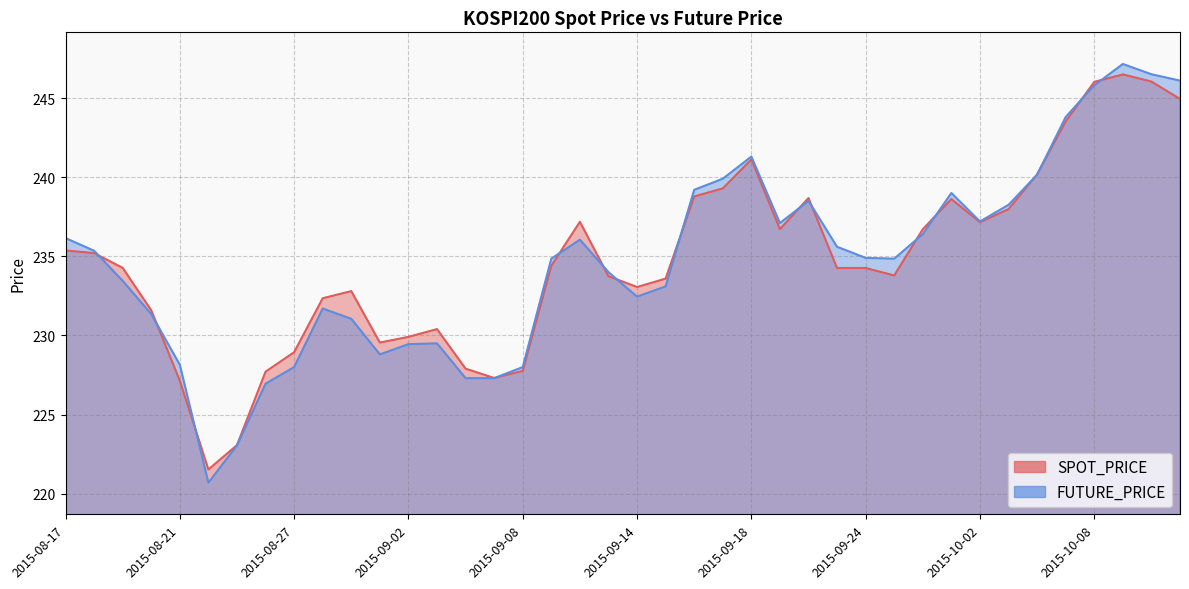

Where is SPOT_PRICE nearest to the value 234?

2015-09-25